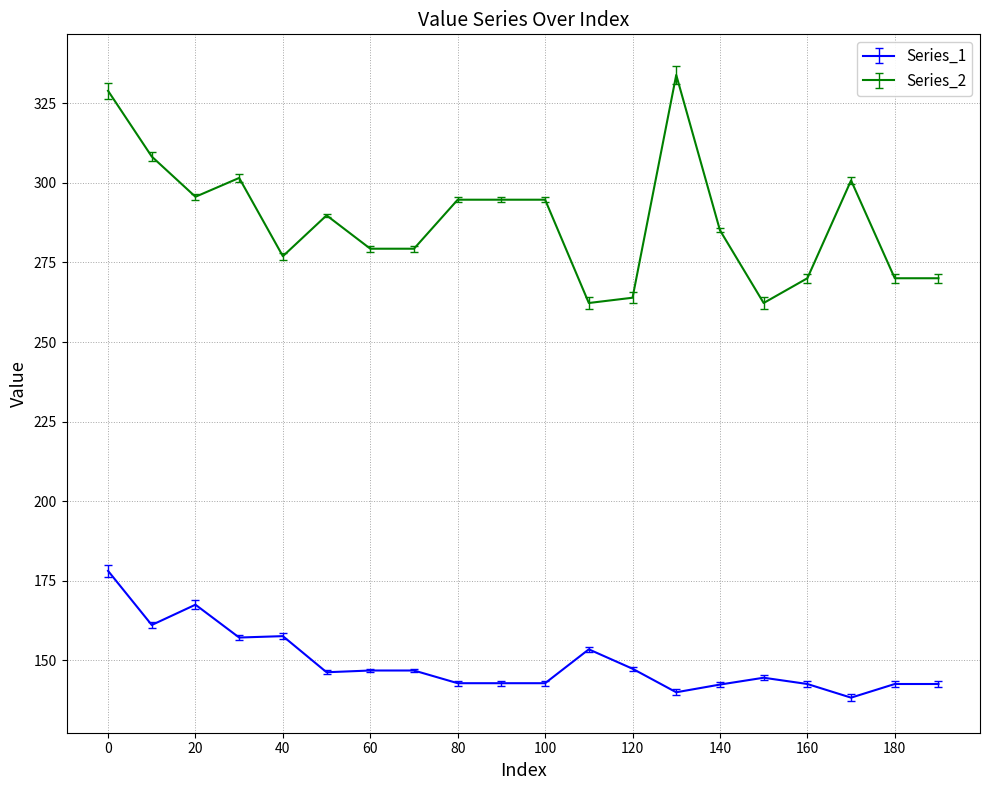

Which series has the largest total across all categories?

Series_2